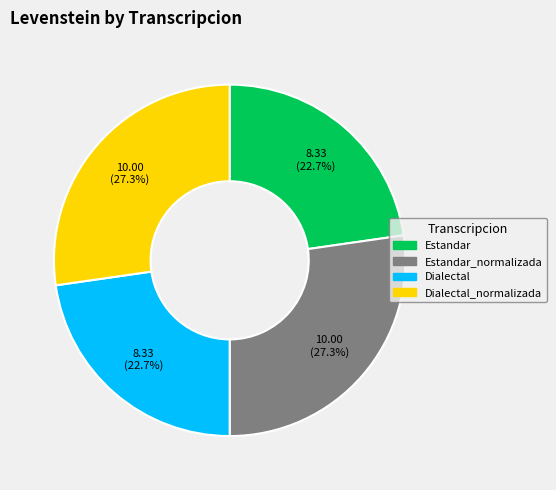

Is there any slice that represents more than half of the pie?

No